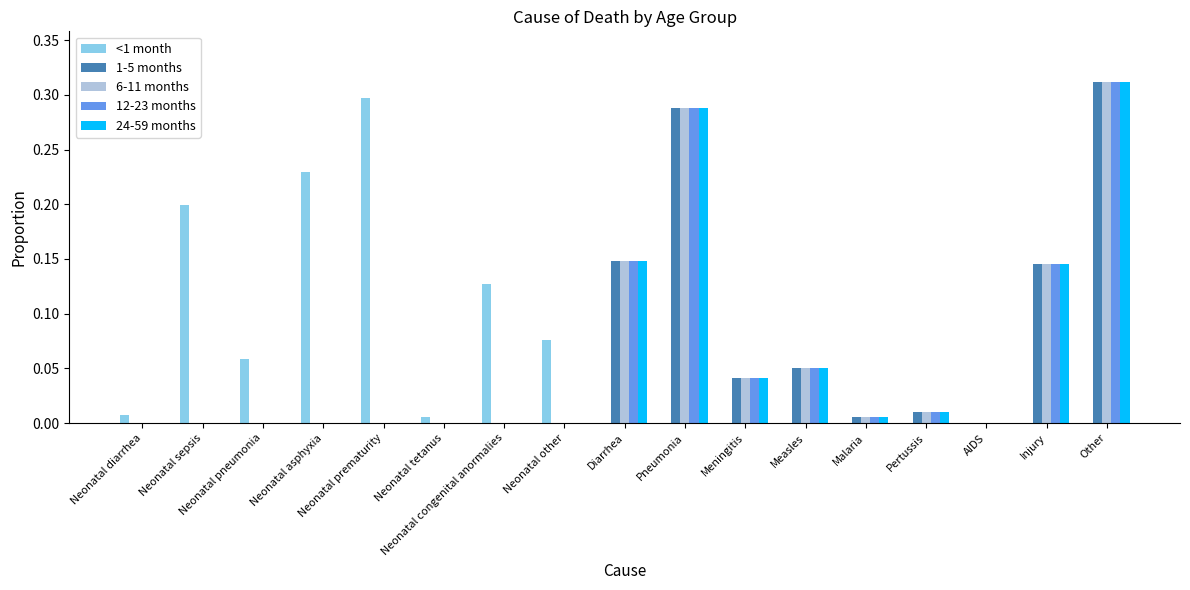

Are the bars grouped side by side (vs. stacked)?

Yes